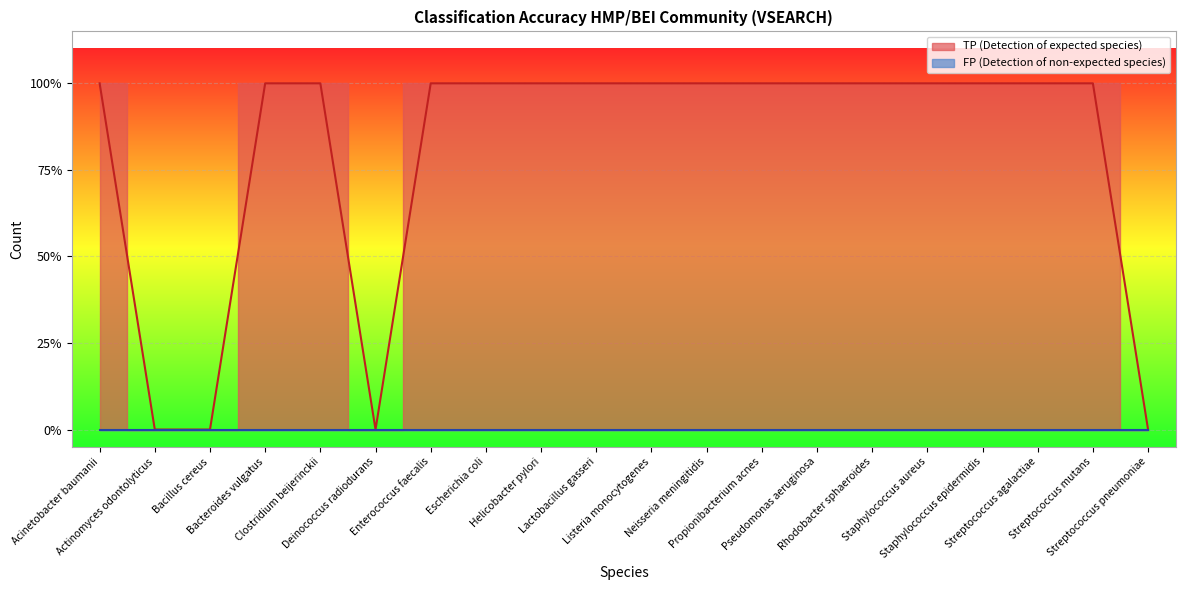

Does the chart display data point markers on the line(s)?

No